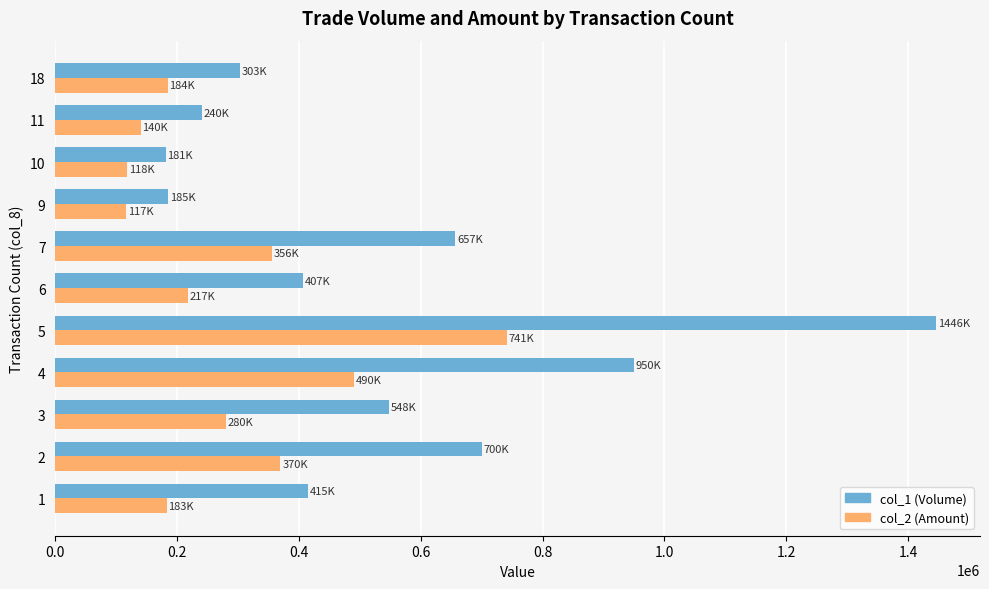

Rank the series by their average value, from lowest to highest.

col_2 (Amount), col_1 (Volume)